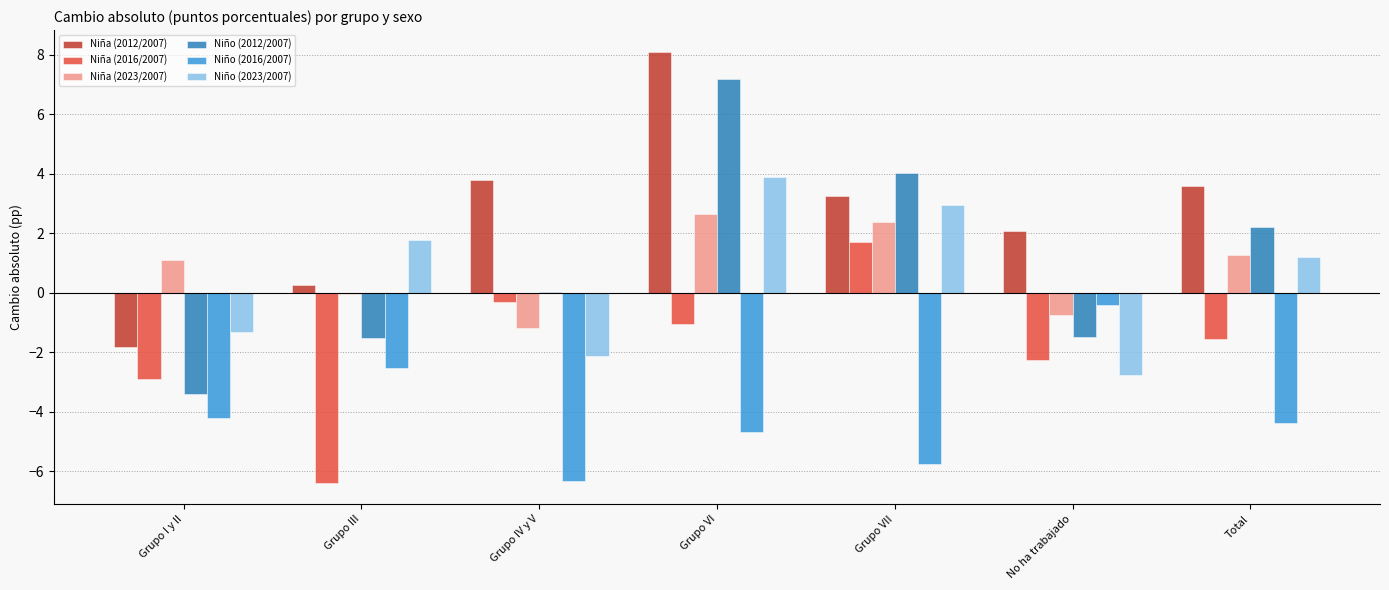

What is the maximum value for Niño (2016/2007)?

-0.4